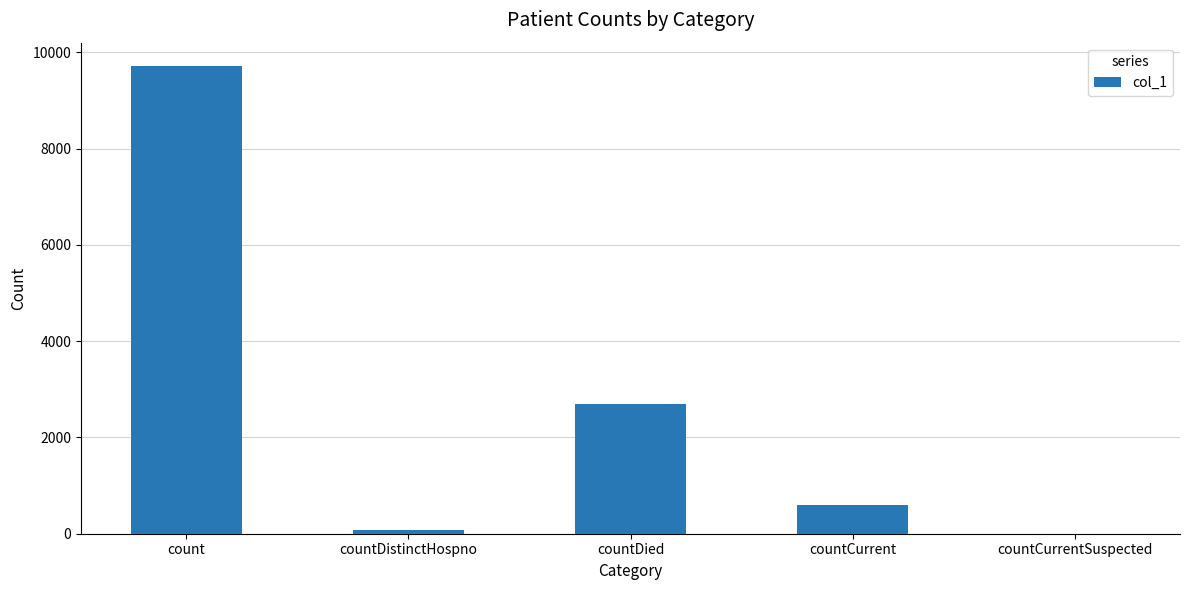

Which has a higher value, countDied or countCurrentSuspected?

countDied